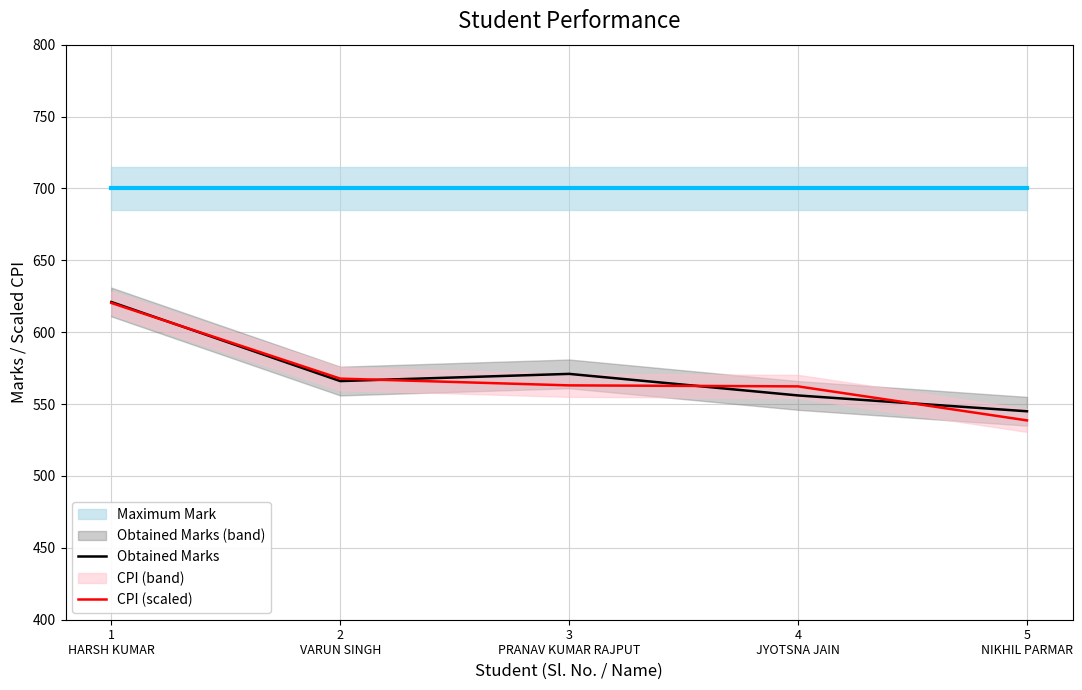

What is the lowest value of the CPI (scaled) series?

538.6